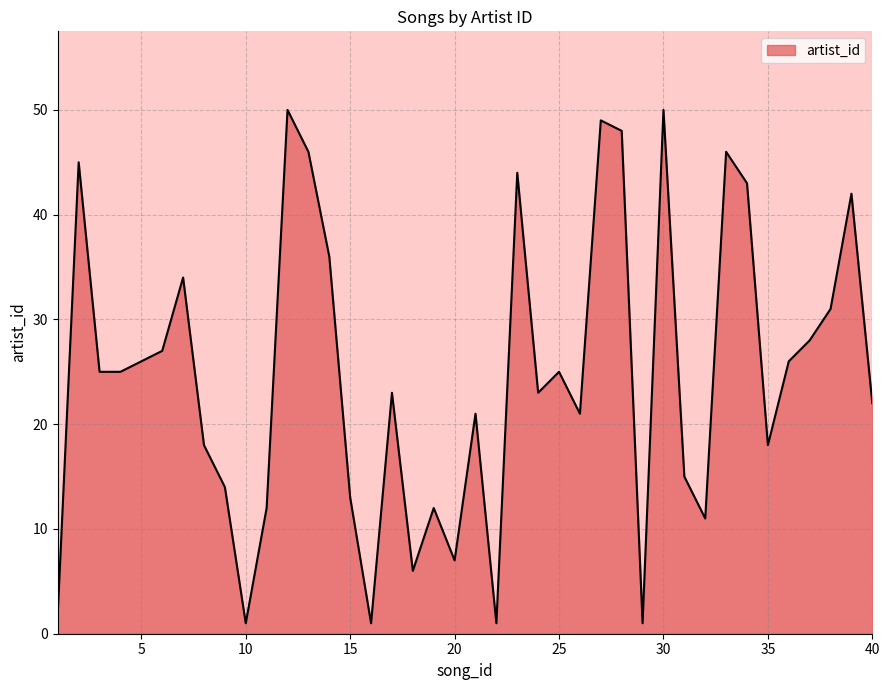

How many lines are shown in the chart?

1